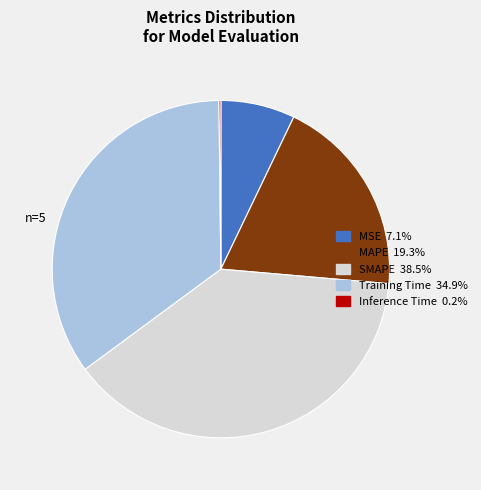

Is the sum of MAPE and Training Time greater than half?

Yes